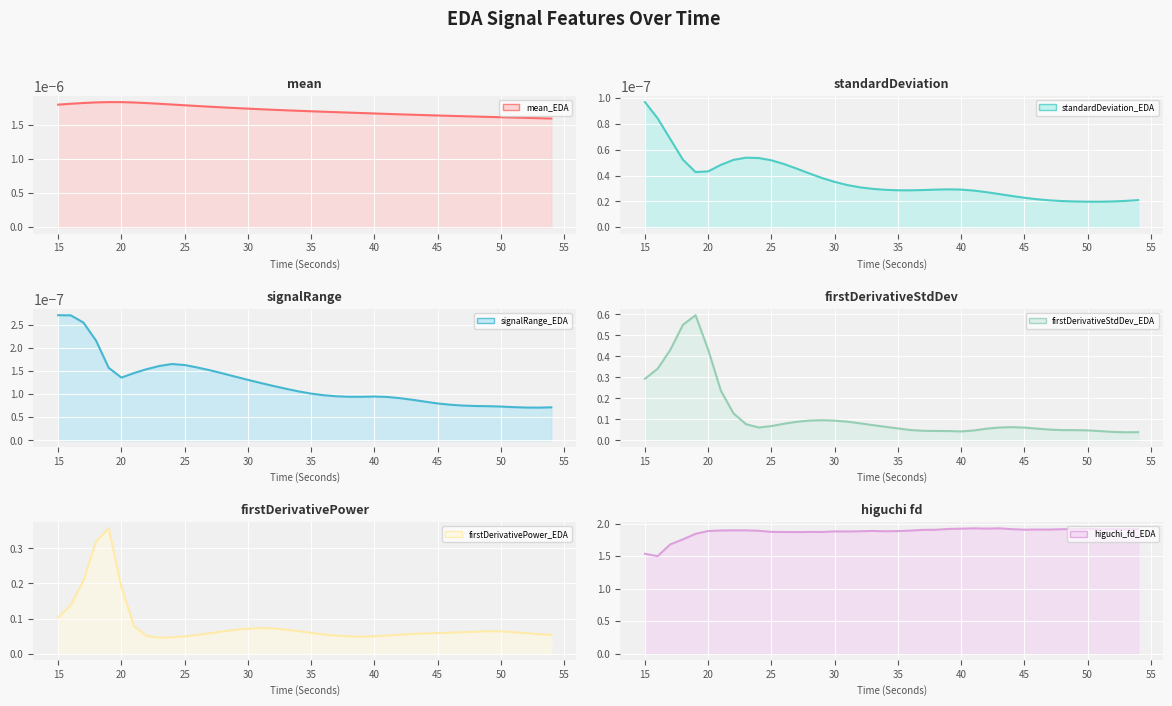

True or false: firstDerivativeStdDev_EDA (line) has more than 1 points higher than both neighbors.

True